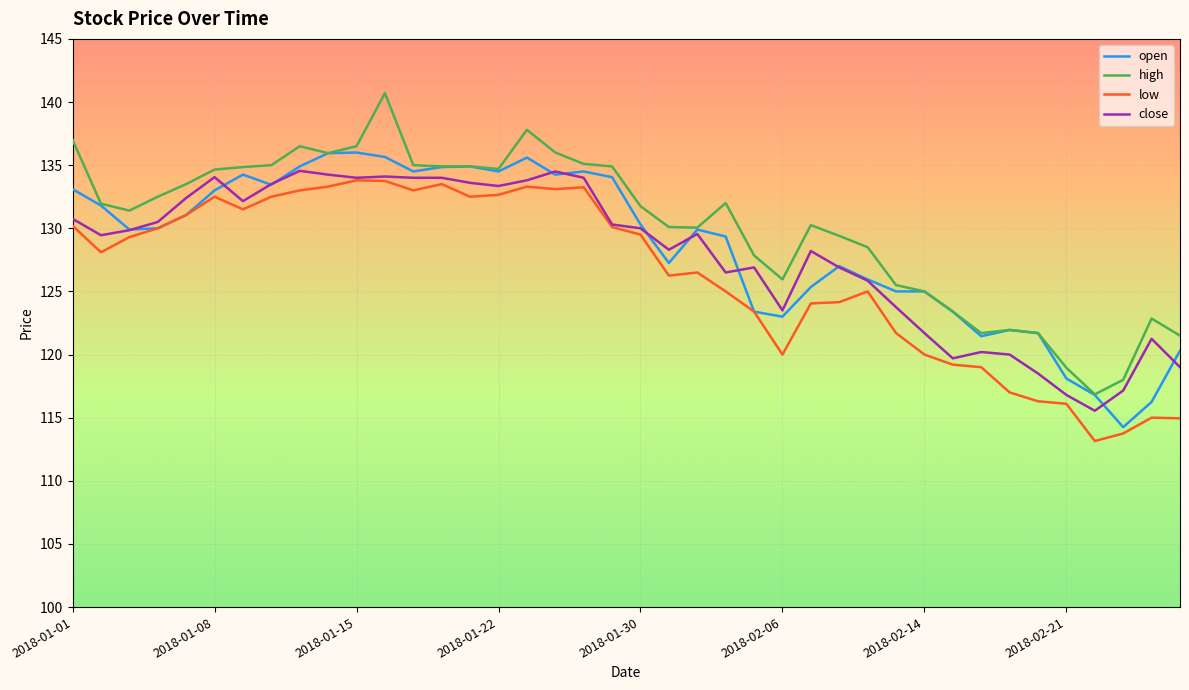

How many series are shown in this chart?

4